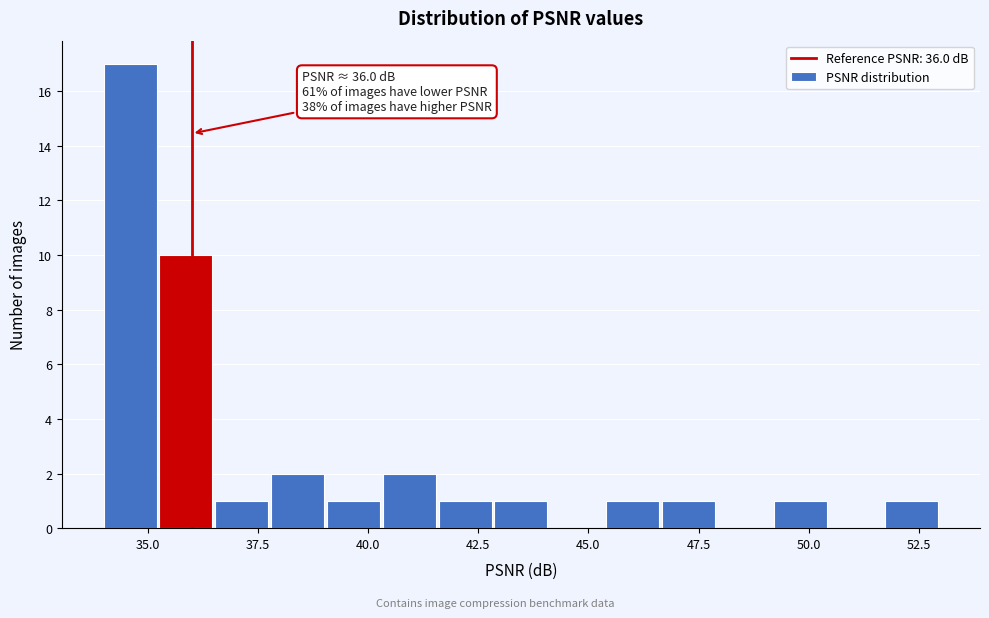

Around what value on the x-axis is the tallest bar? Give the approximate position of its centre, as read against the axis.

34.5